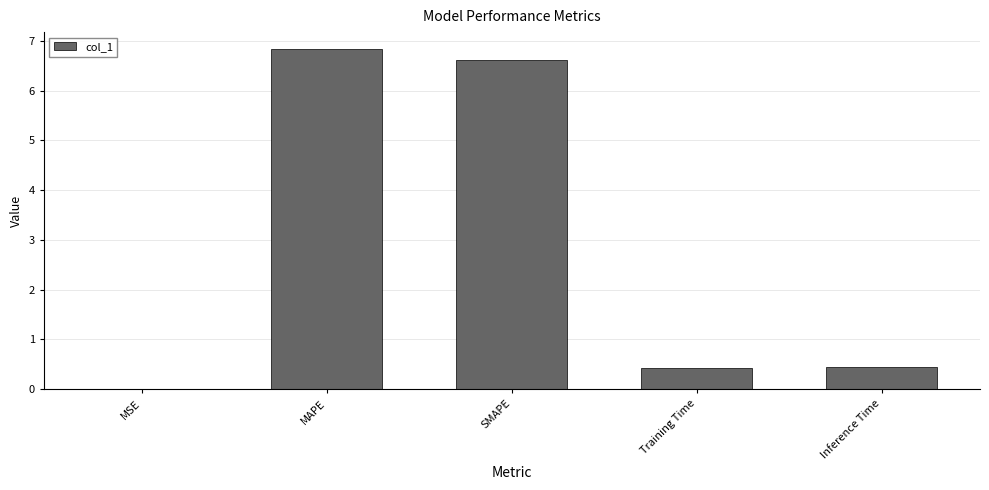

What is the sum of all values?

14.3